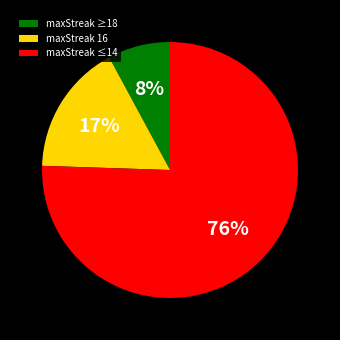

To the nearest percent, what percentage of the pie is maxStreak 16?

17%